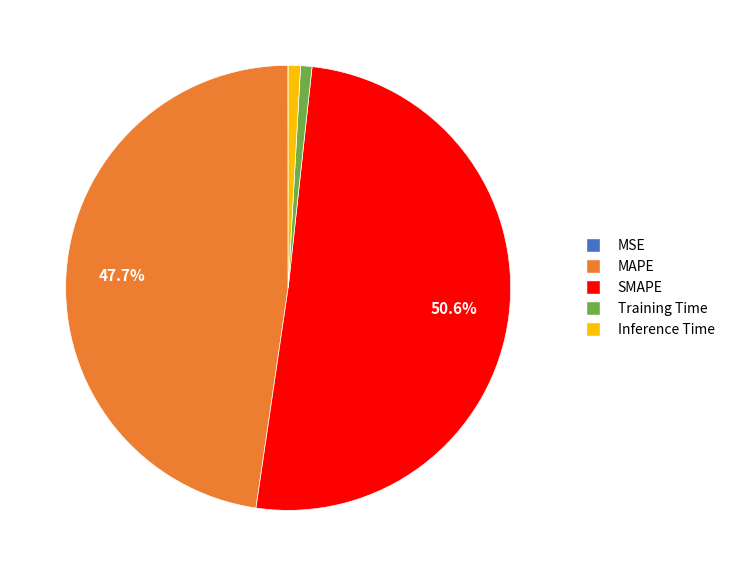

Do Inference Time and Training Time together represent more than half of the pie?

No